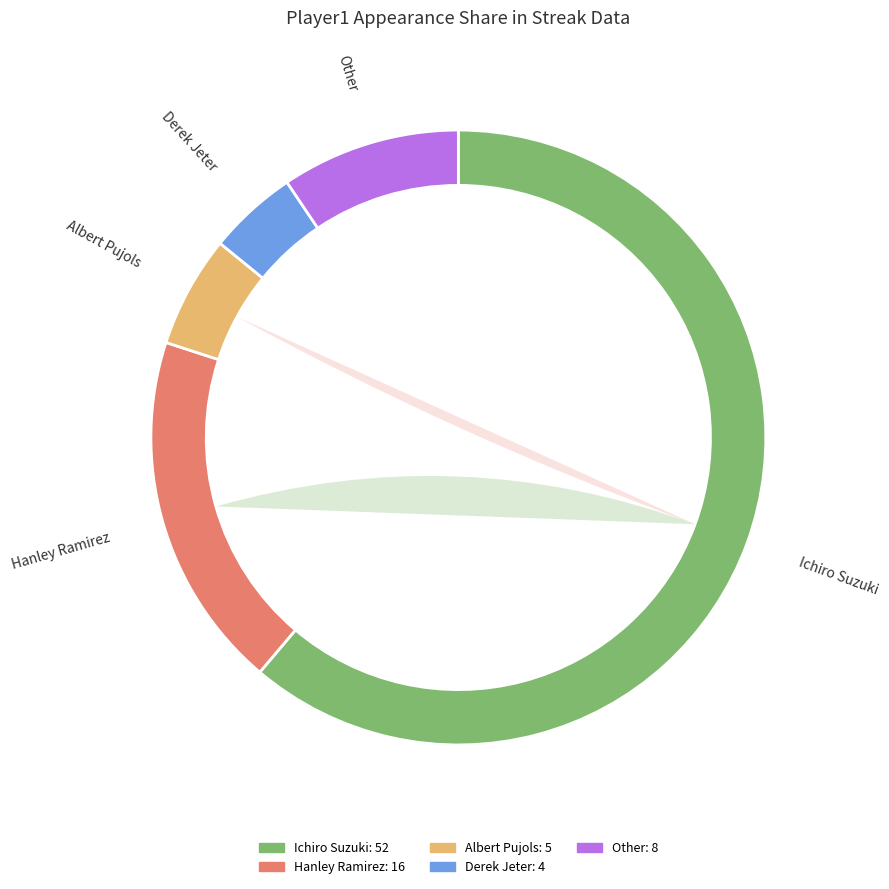

Does Ichiro Suzuki represent more than half of the total?

Yes